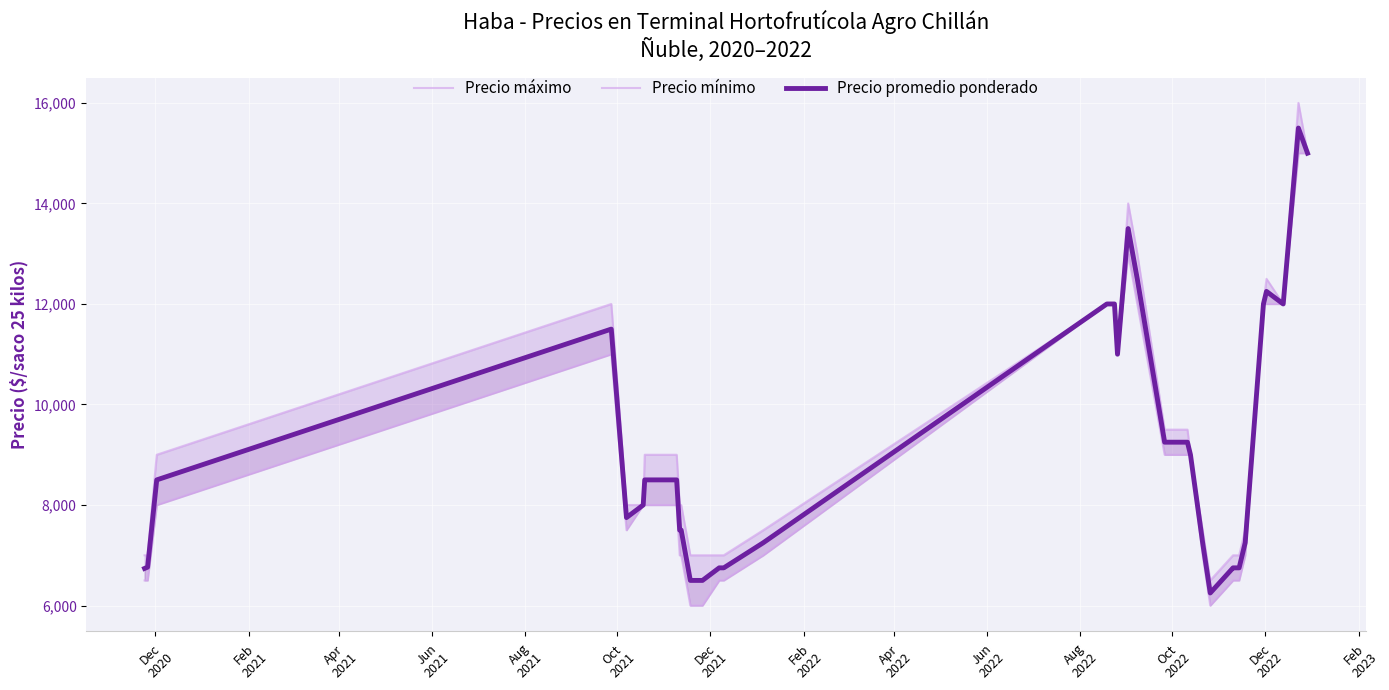

True or false: Precio mínimo and Precio máximo intersect in this chart.

False